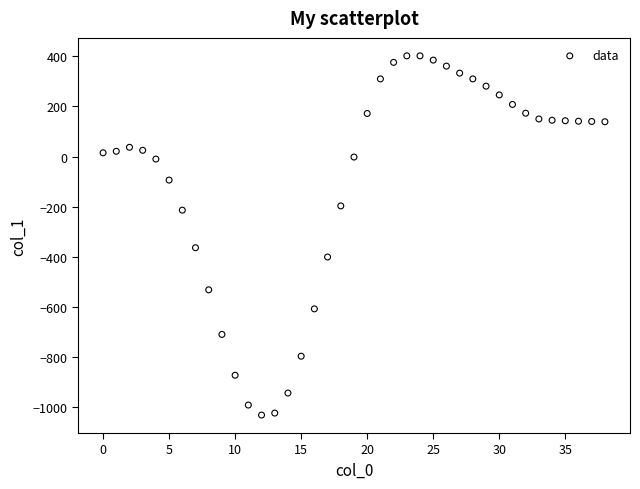

What Y value in the scatter plot is closest to -315?

-364